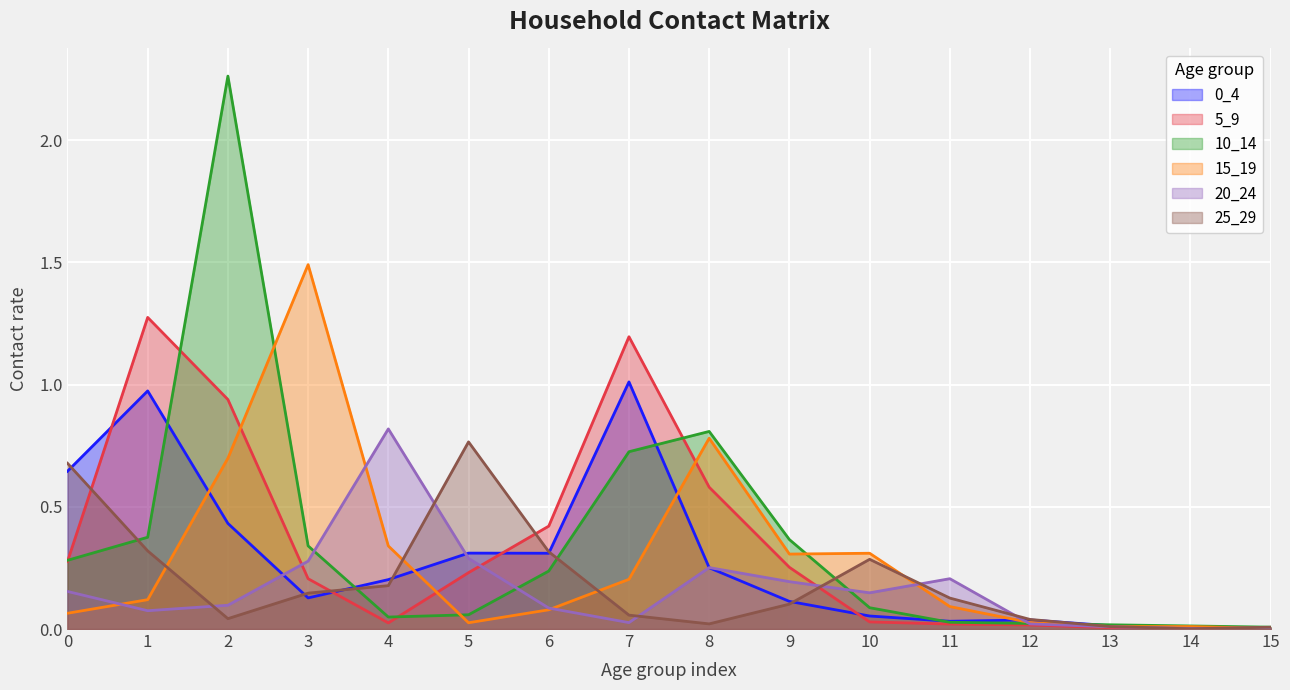

Count the number of data series in this chart.

6